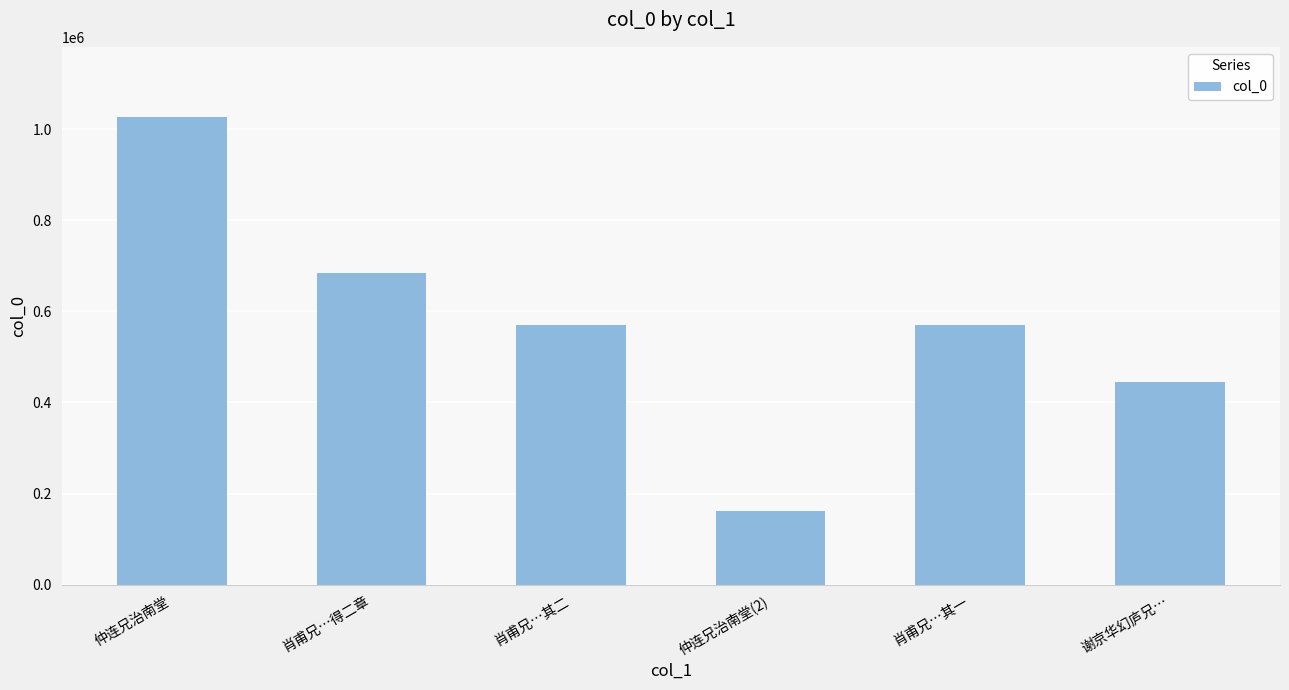

How many values are below 569744?

3